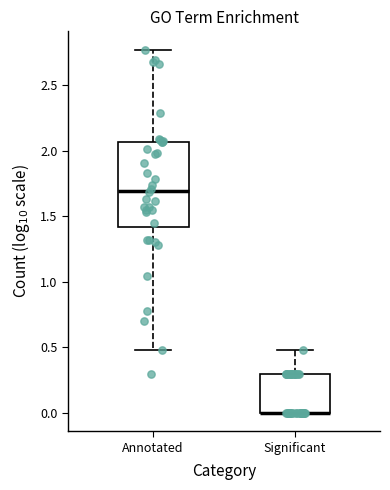

Where does the upper whisker of the box for Annotated end on the y-axis? The values are not printed on the chart, so give them approximately, as read against the axis.

2.75